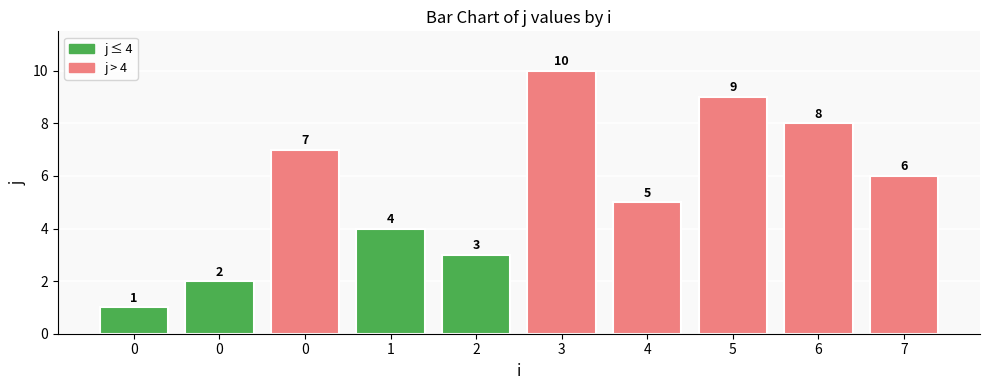

How many bars are there in total?

10